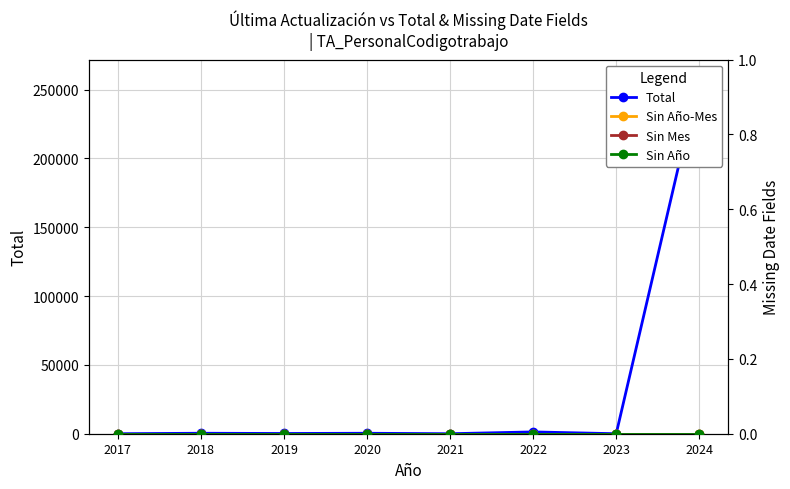

Which category has the highest value across all series?

2024